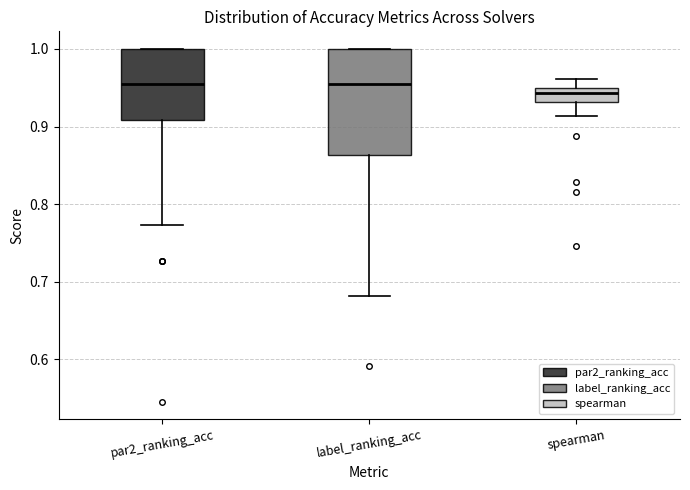

Which box is the tallest, from its lower edge to its upper edge?

label_ranking_acc